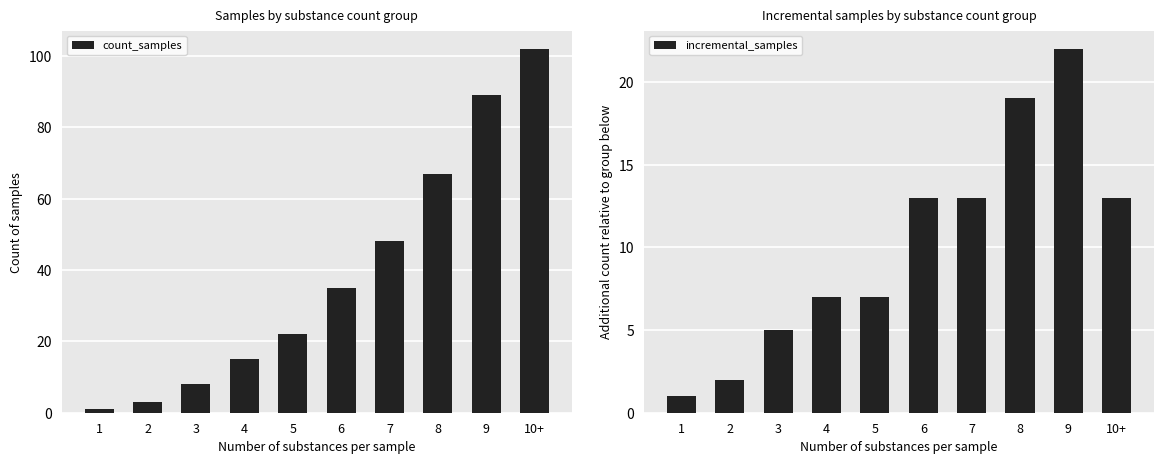

Reading left to right, extract all data points from this chart.

count_samples: 1=1	2=3	3=8	4=15	5=22	6=35	7=48	8=67	9=89	10+=102
incremental_samples: 1=1	2=2	3=5	4=7	5=7	6=13	7=13	8=19	9=22	10+=13